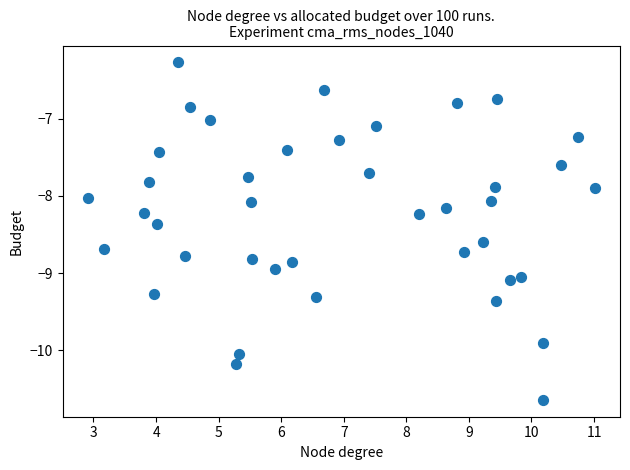

What is the range of X values (max minus min)?

8.1